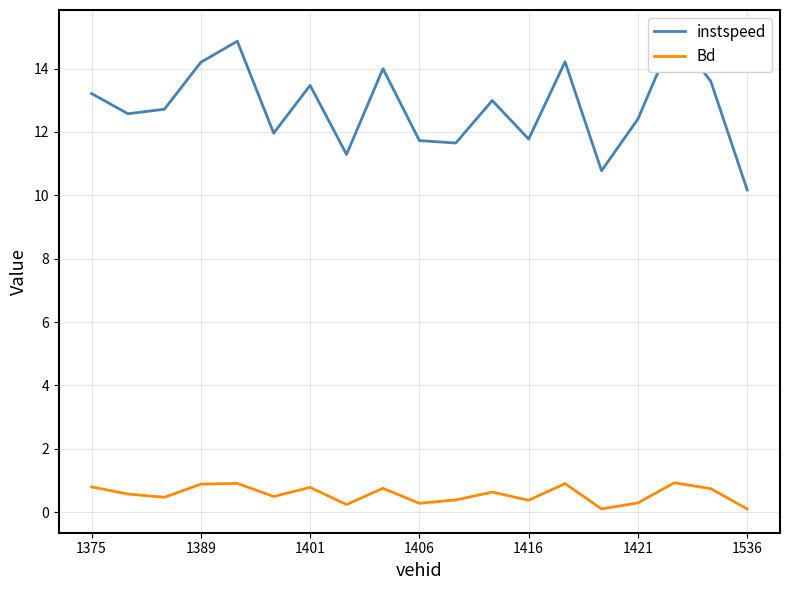

How many data points does each series have?

19